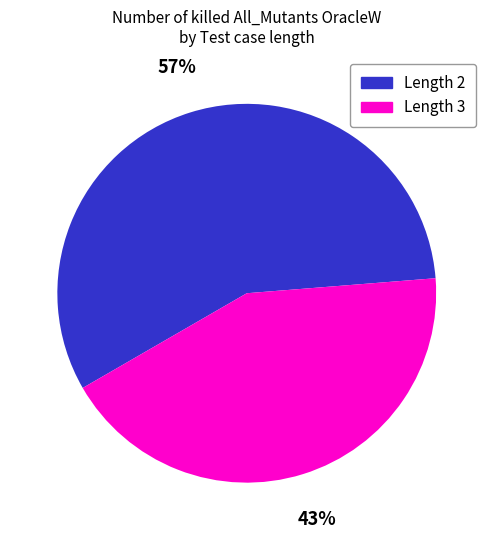

Does any single category account for the majority?

Yes